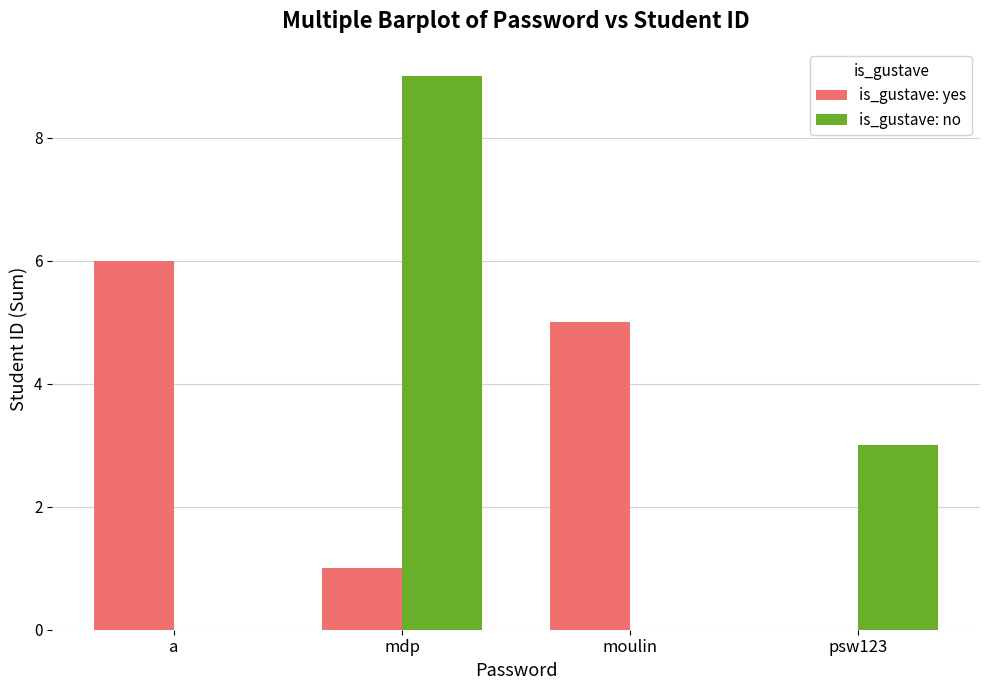

What is the sum of all is_gustave: no values?

12